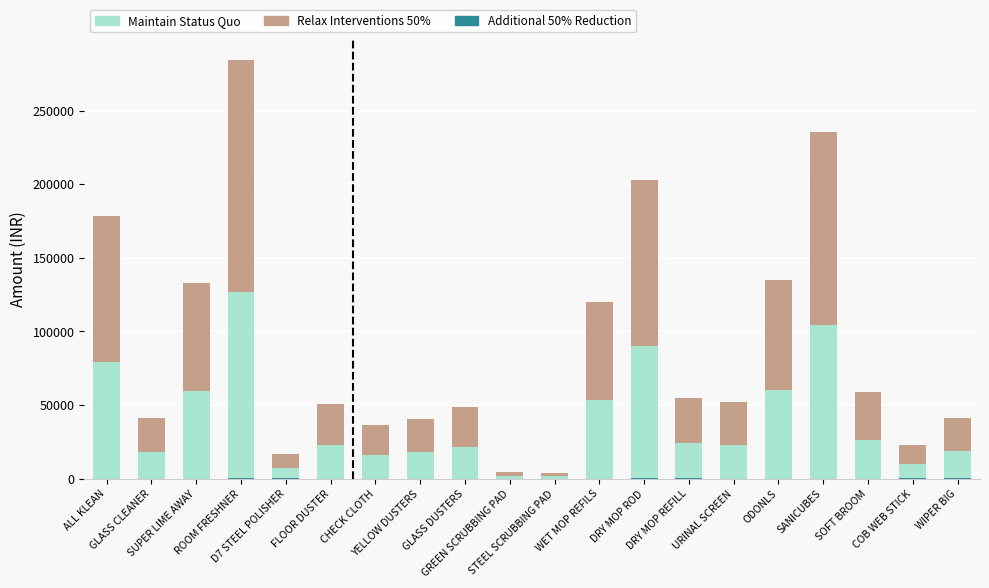

Which series has the largest range (max minus min)?

Relax Interventions 50%